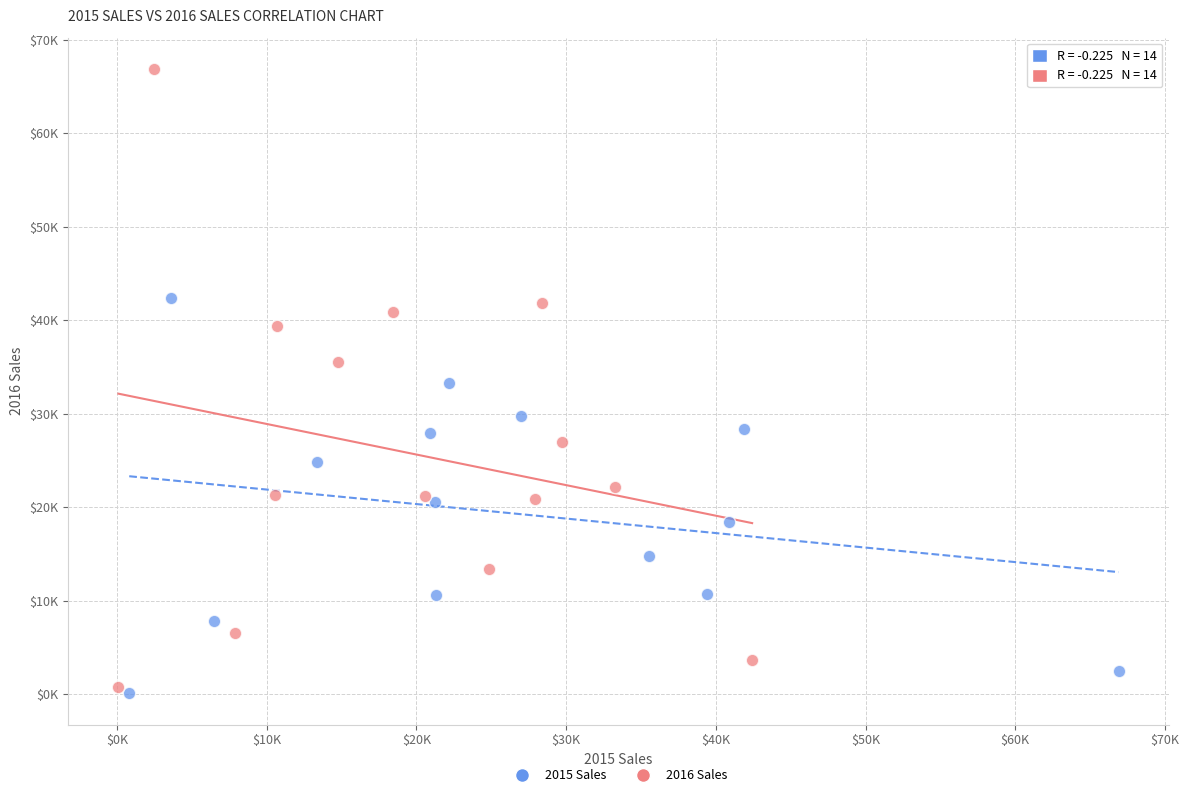

What are all the series names shown in the legend?

2015 Sales, 2016 Sales